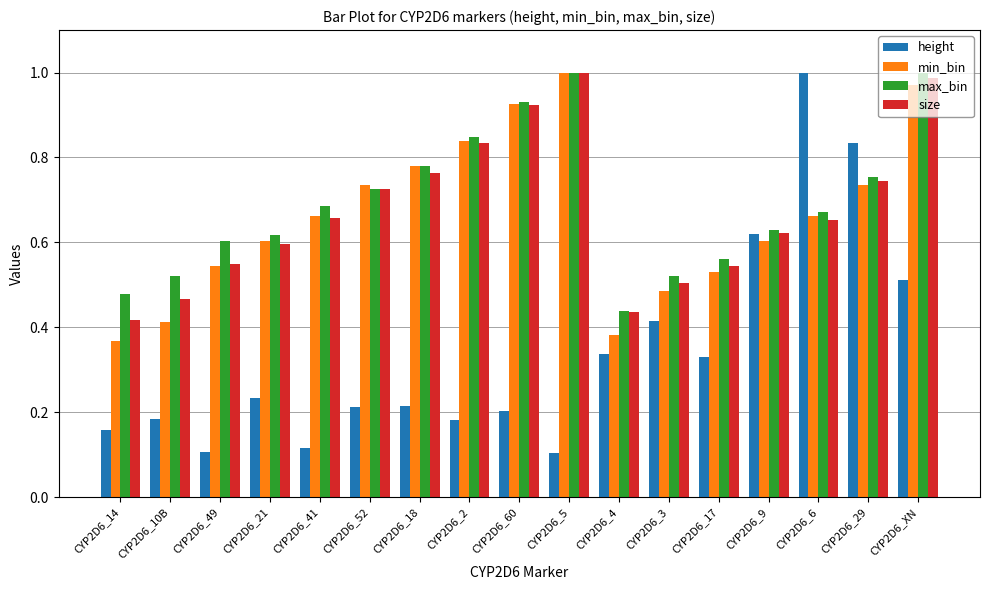

What is the label of the 1st bar from the left?

CYP2D6_14